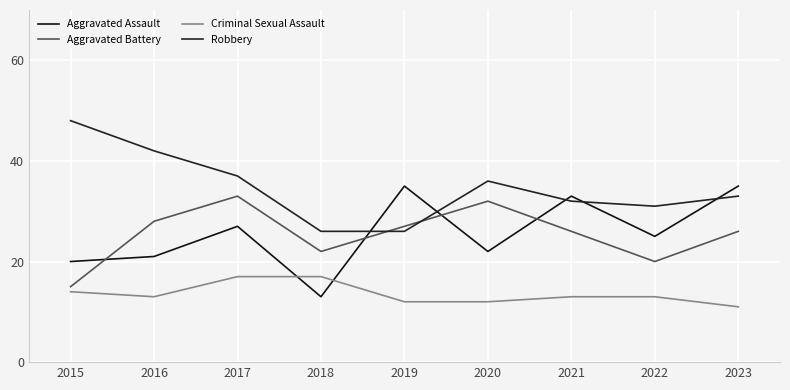

Reading right to left, list all the values displayed in this chart.

Aggravated Assault: 2023=35	2022=25	2021=33	2020=22	2019=35	2018=13	2017=27	2016=21	2015=20
Aggravated Battery: 2023=26	2022=20	2021=26	2020=32	2019=27	2018=22	2017=33	2016=28	2015=15
Criminal Sexual Assault: 2023=11	2022=13	2021=13	2020=12	2019=12	2018=17	2017=17	2016=13	2015=14
Robbery: 2023=33	2022=31	2021=32	2020=36	2019=26	2018=26	2017=37	2016=42	2015=48